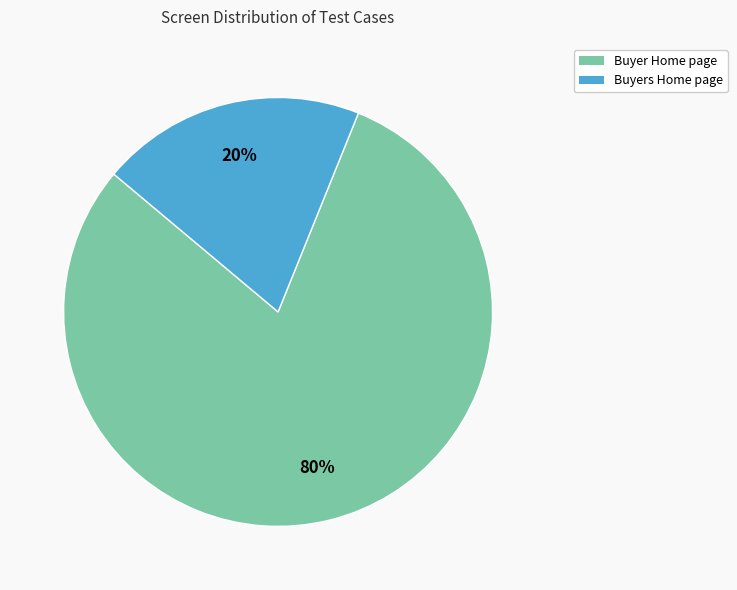

How many slices are in this pie chart?

2